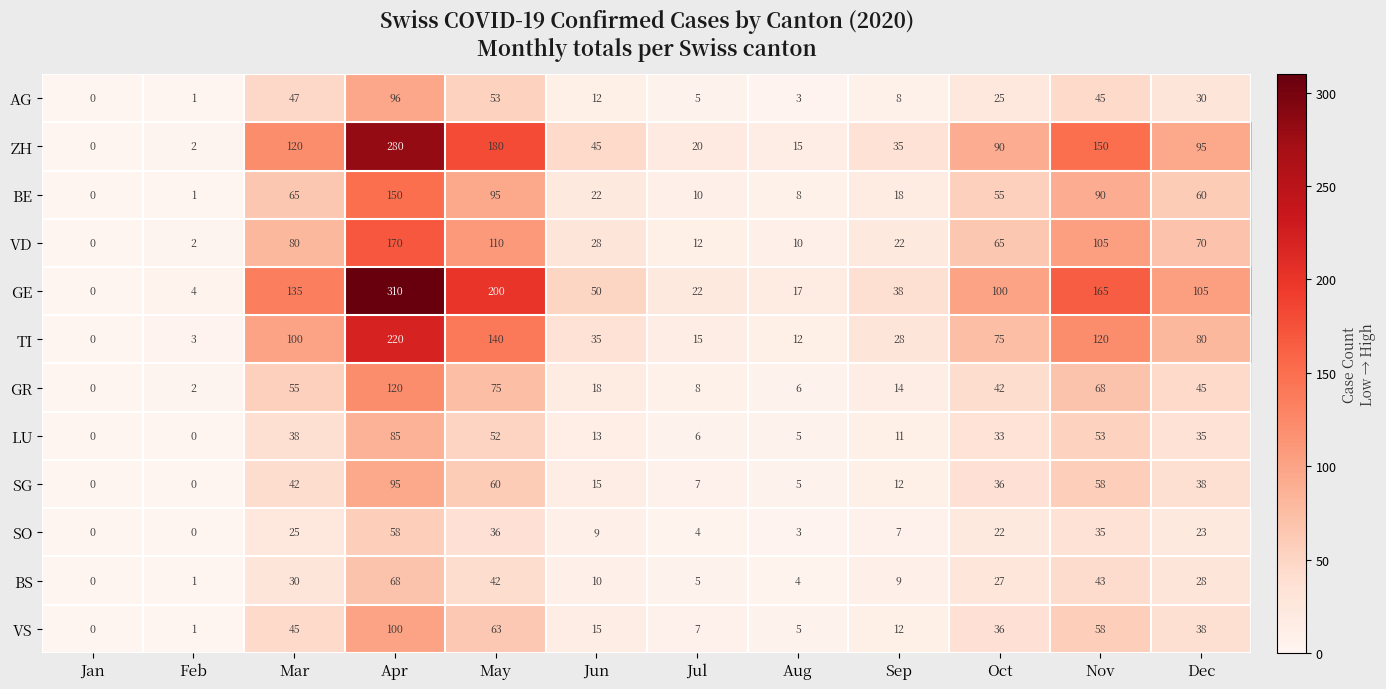

How many values in SG are above zero?

10